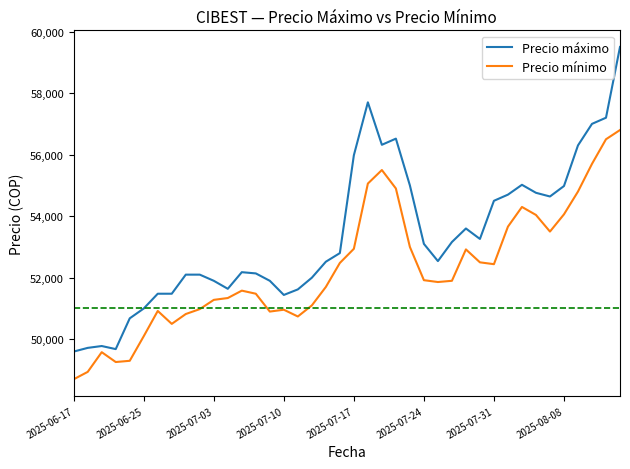

List the series in order of their peak value, highest first.

Precio máximo, Precio mínimo